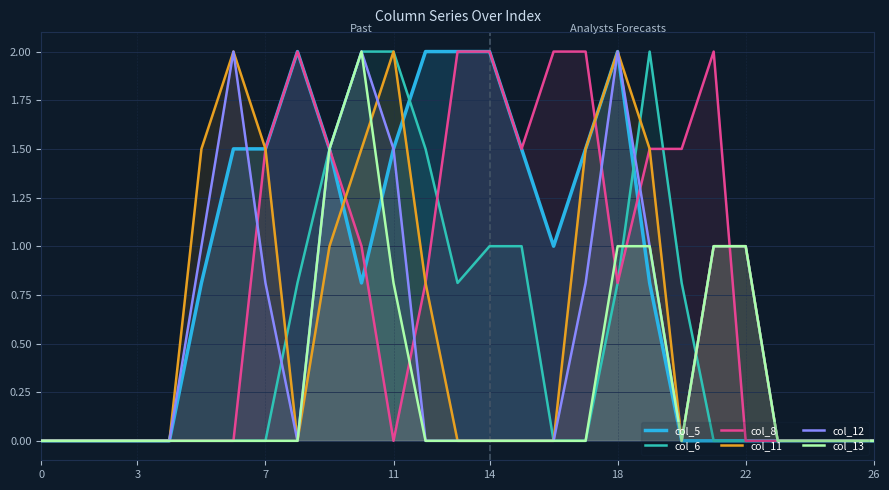

At which label is col_8 closest to 1?

10